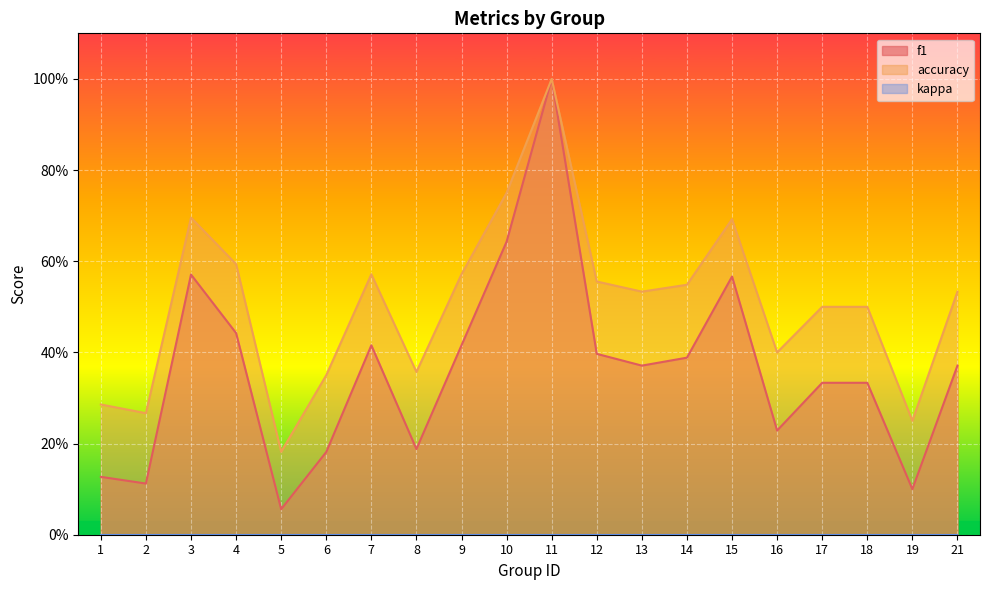

What is the average value of the accuracy series?

0.5